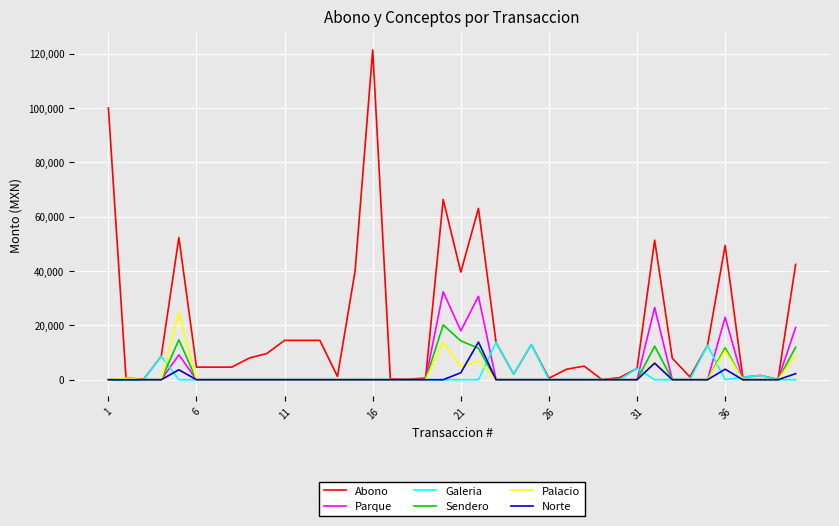

What is the average value of the Abono series?

19490.4